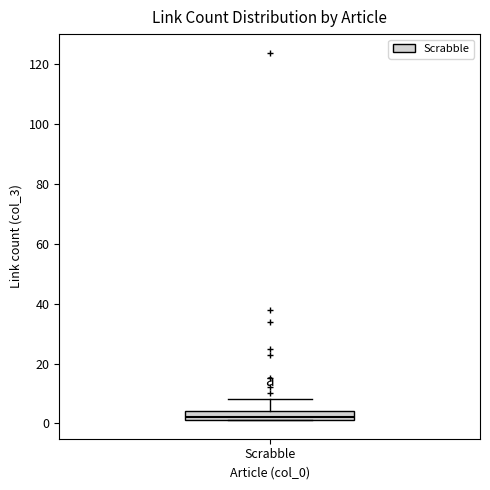

Read this box plot against the y-axis: the position of the median line, the range covered by the box, and the ends of both whiskers. The values are not printed on the chart, so give them approximately, as read against the axis.

median 2 (just above the box's lower edge), box 2 to 4, whiskers 2 to 8